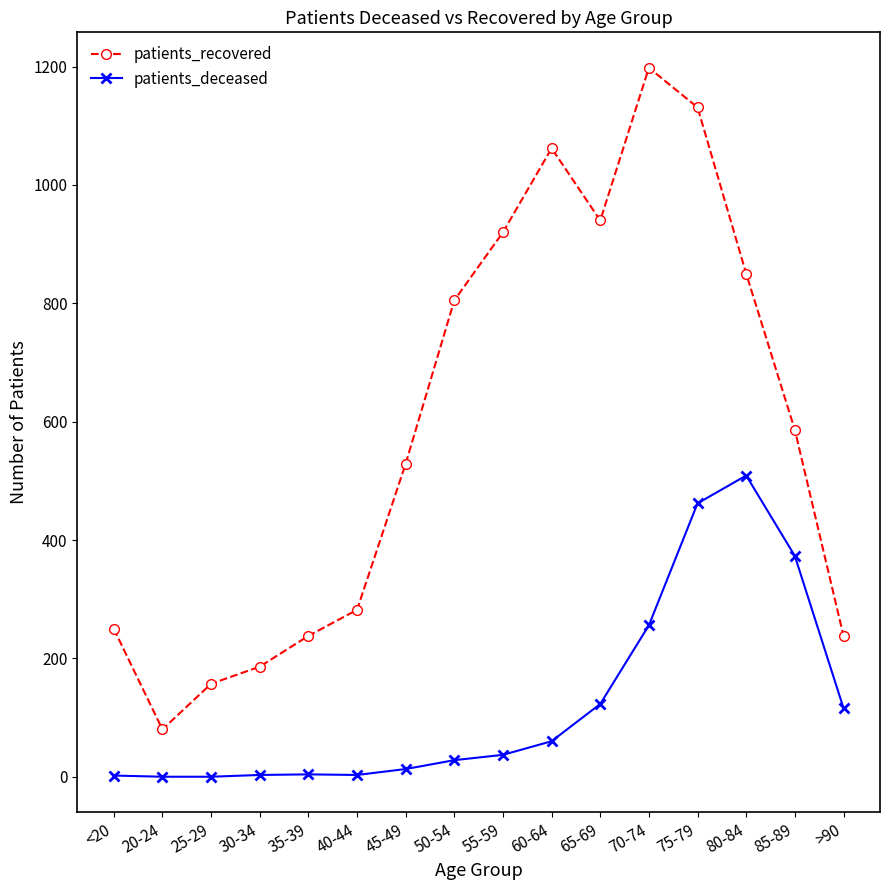

What is the approximate value of patients_recovered at 65-69?

940